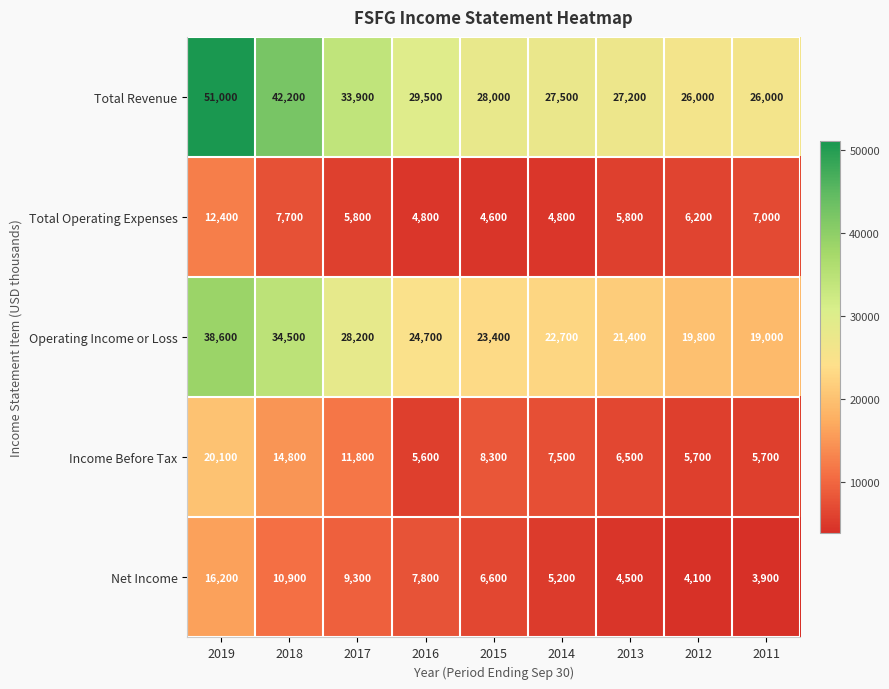

Is it true that Net Income equals 1880 at 2013?

False